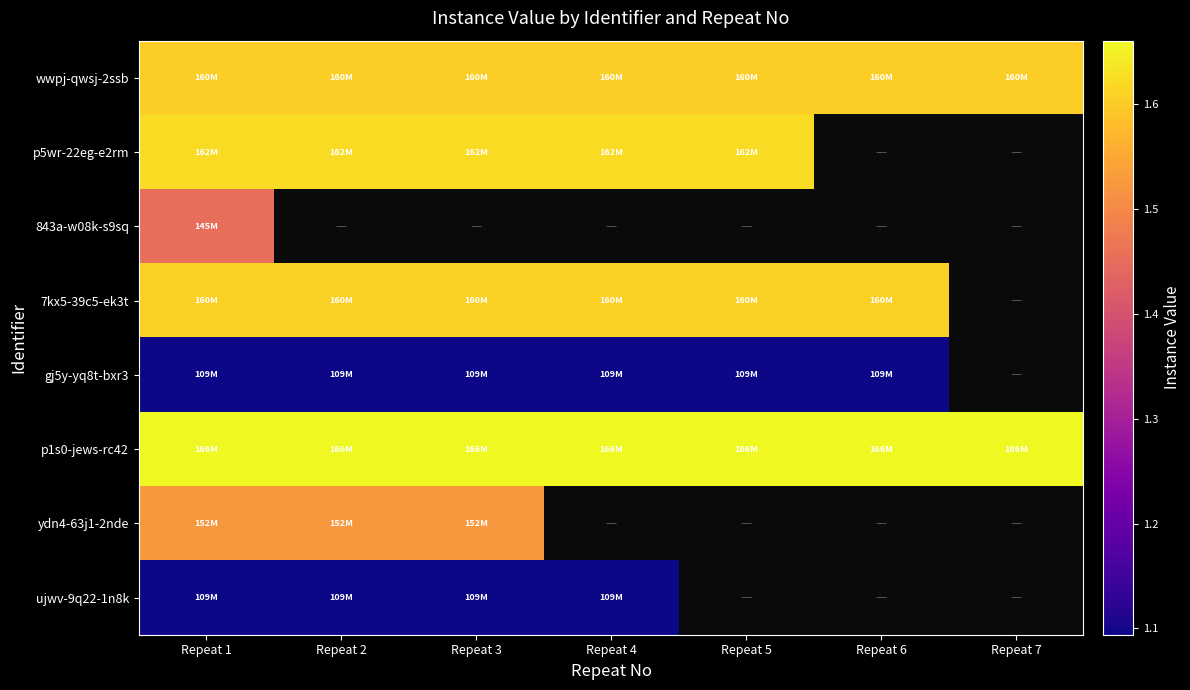

Which series has the largest total across all categories?

p1s0-jews-rc42